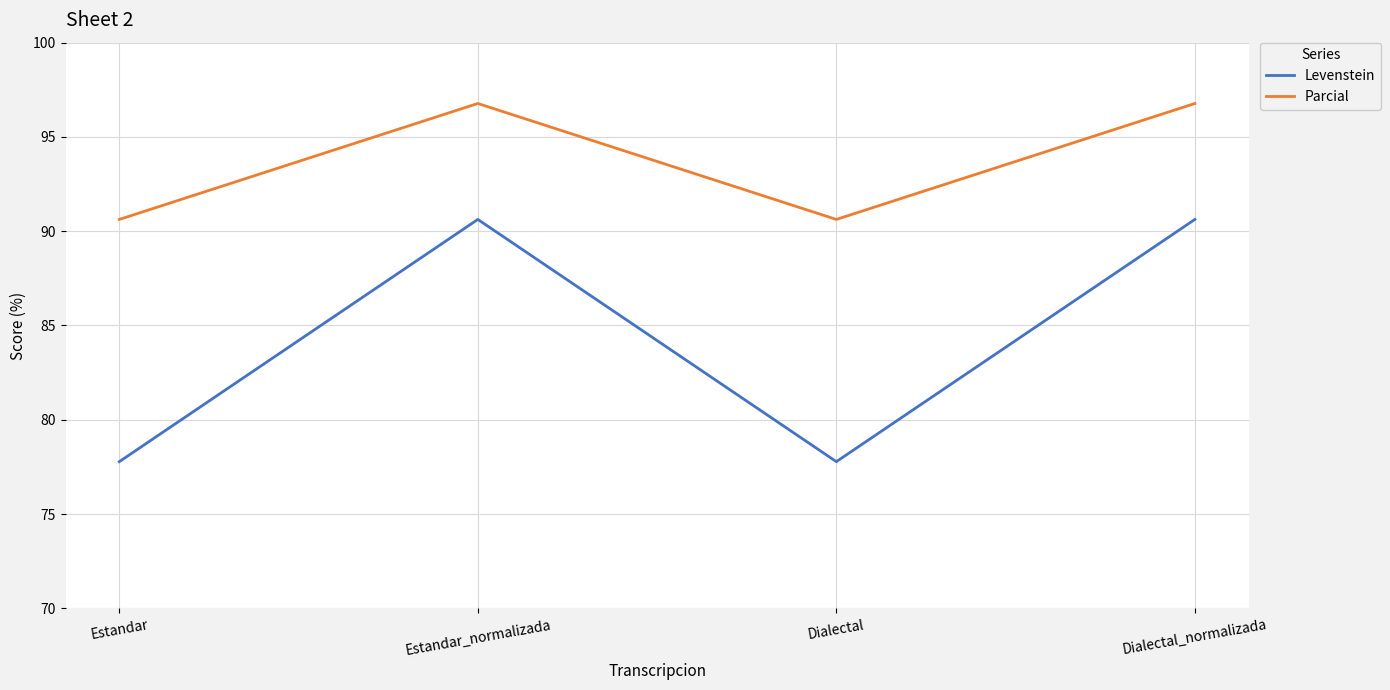

Where does the Levenstein series first go above 90?

Estandar_normalizada